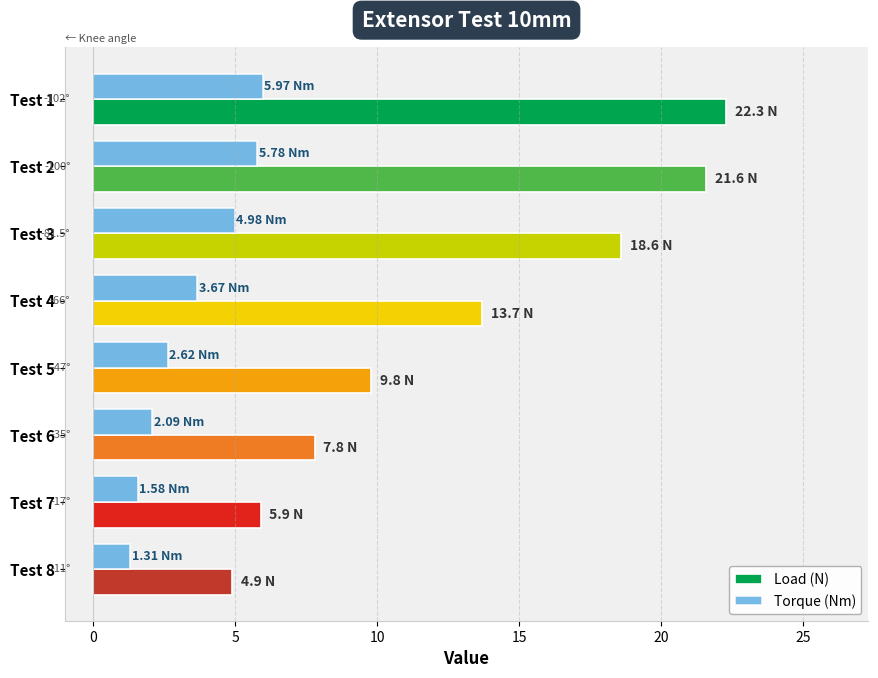

What is the maximum value for Load (N)?

22.3